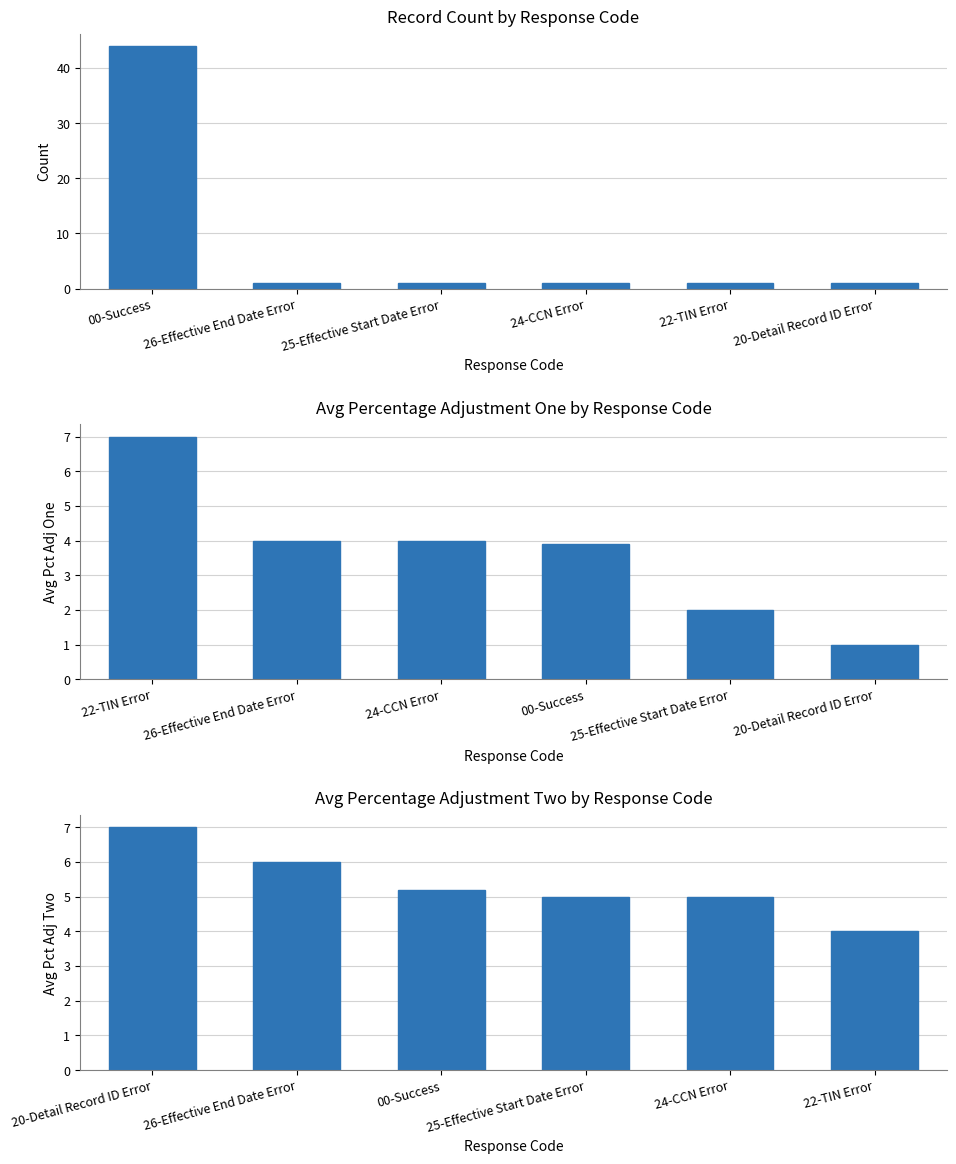

The Count series shows 0.6 at 26-Effective End Date Error. True or false?

False